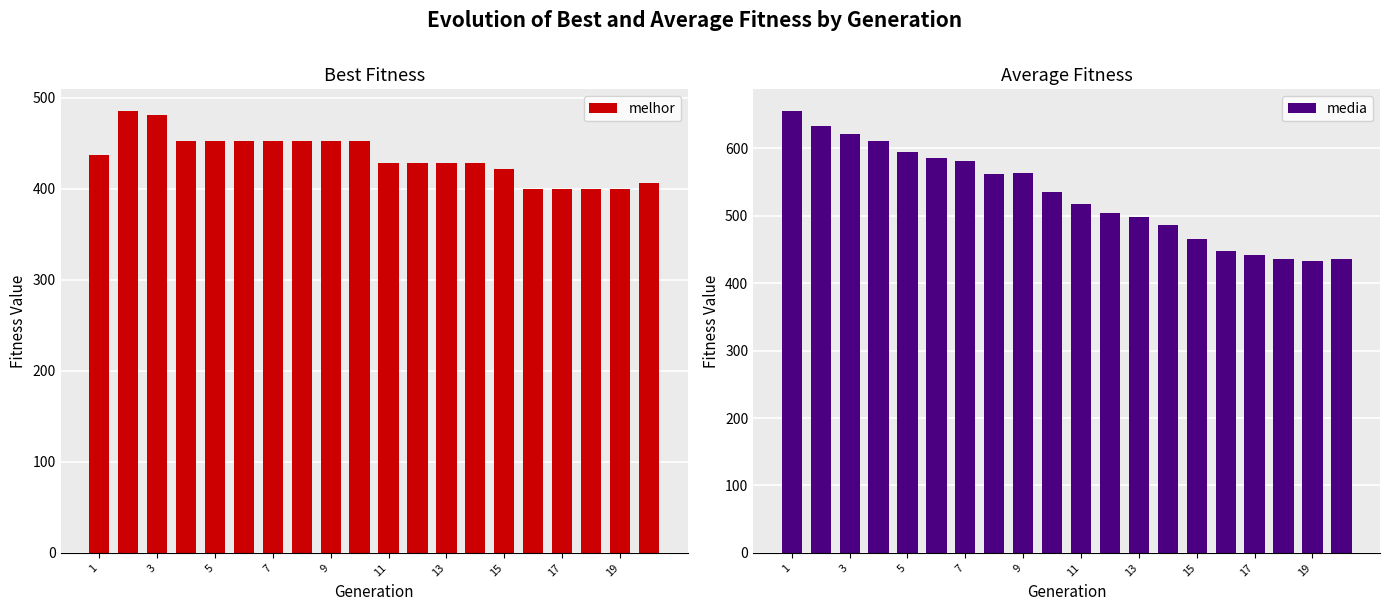

What is the highest value of the melhor series?

485